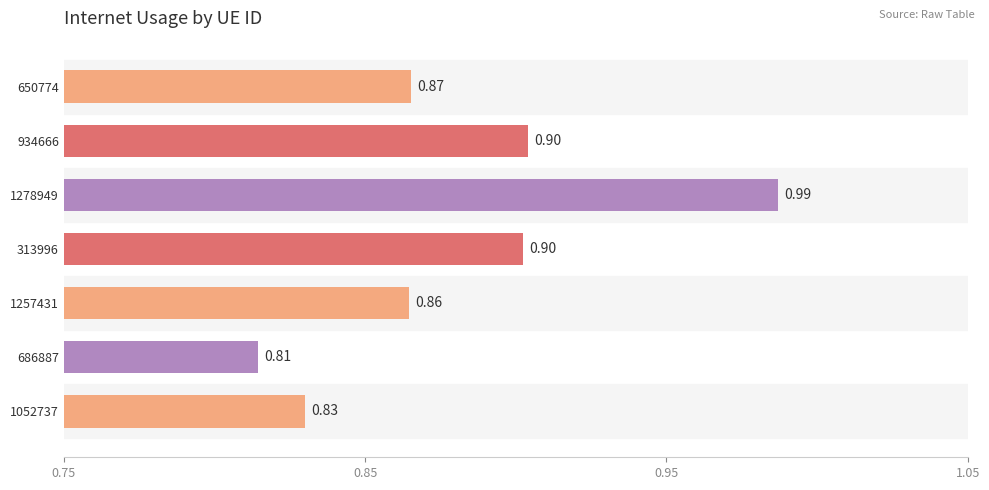

Which label corresponds to the largest value in the chart?

1278949